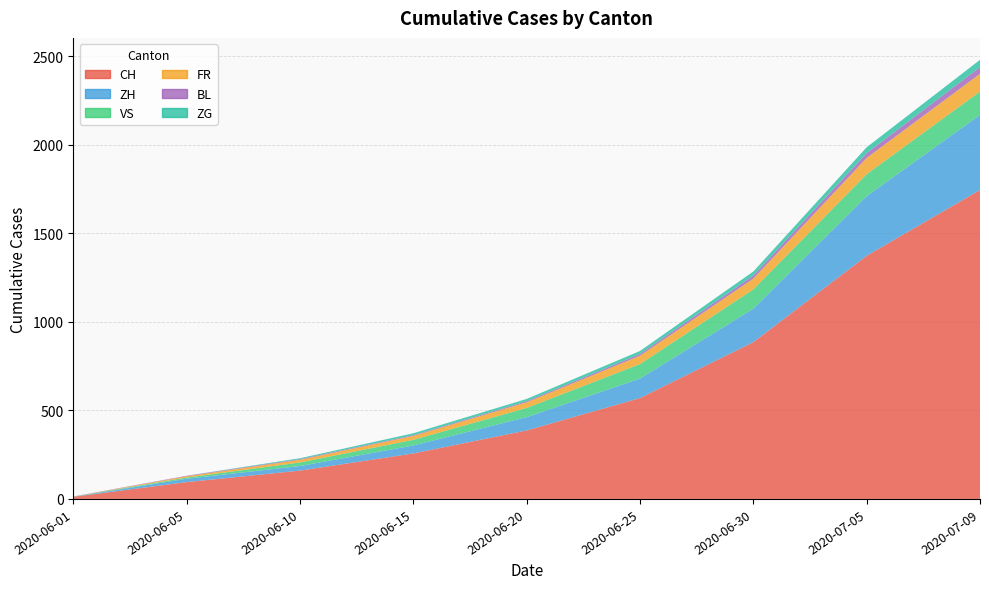

Reading left to right, what are all the values shown in this chart?

CH: 12	95	160	257	387	570	886	1374	1746
ZH: 0	19	26	45	75	110	189	337	424
VS: 1	7	20	32	52	82	109	124	132
FR: 0	7	15	22	32	47	61	92	100
BL: 1	3	4	4	6	10	17	27	38
ZG: 0	0	5	11	13	17	23	33	41